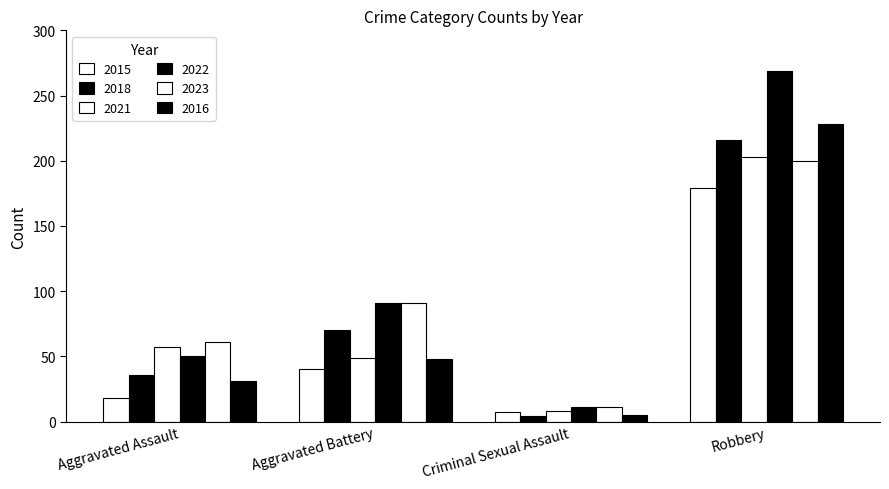

How many data points does each series have?

4